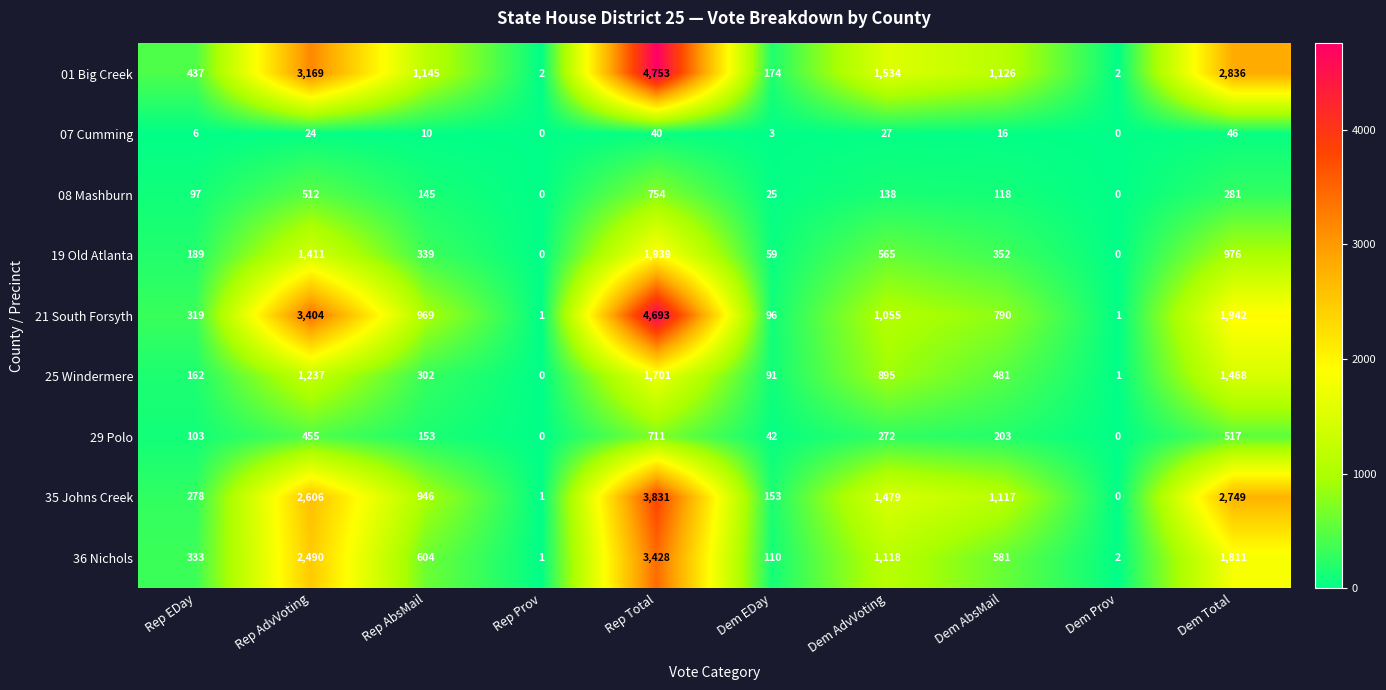

What is the sum of the 35 Johns Creek values at Rep EDay and Dem AdvVoting?

1757